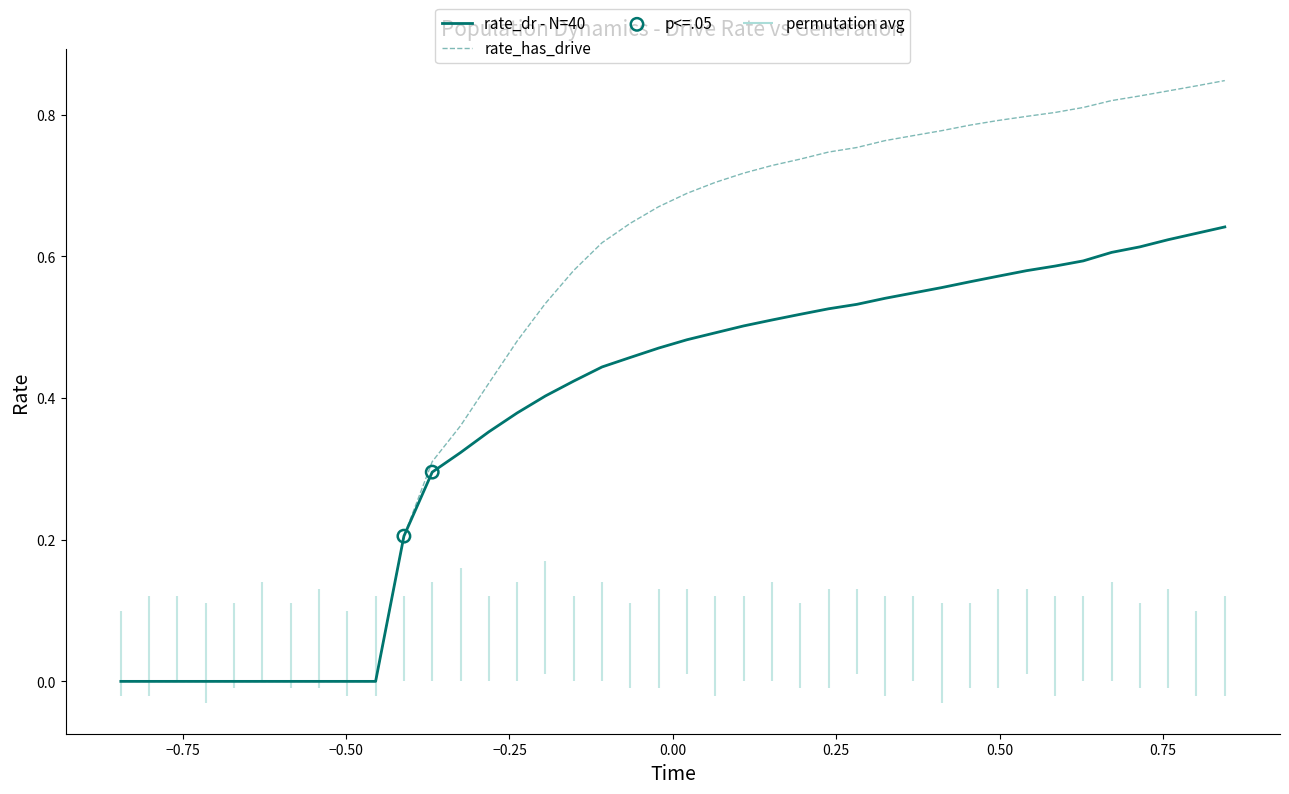

Which series contains the highest Y value?

rate_has_drive